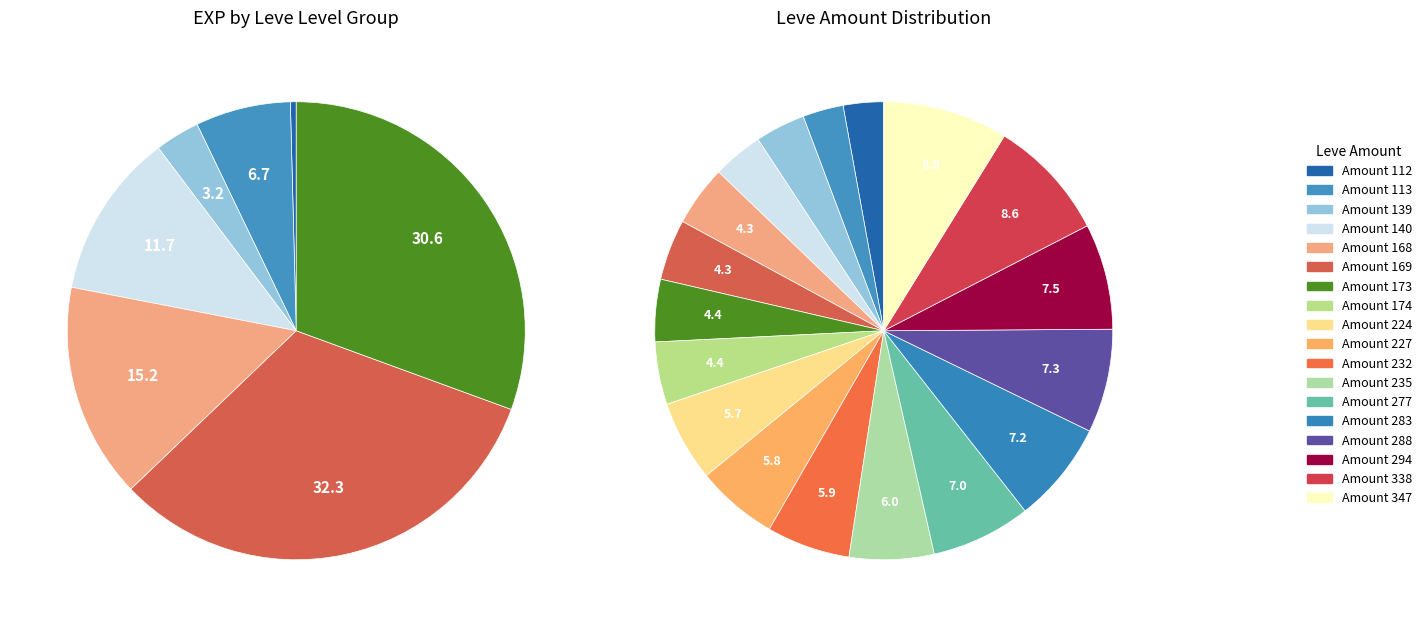

Is Leve Amount 112 the majority of the pie?

No